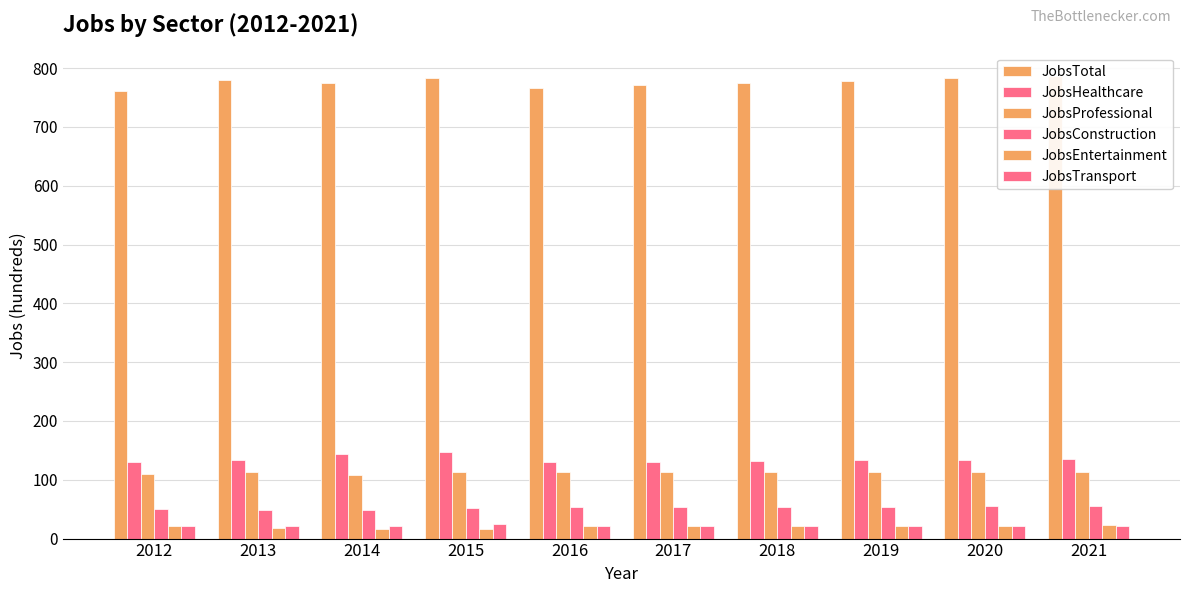

At which category is the sum across all series the highest?

2015